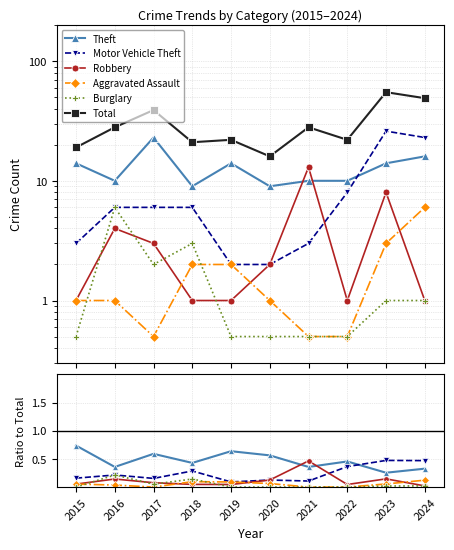

Reading right to left, what are all the values shown in this chart?

Theft: 2024=0.3	2023=0.3	2022=0.5	2021=0.4	2020=0.6	2019=0.6	2018=0.4	2017=0.6	2016=0.4	2015=0.7
Motor Vehicle Theft: 2024=0.5	2023=0.5	2022=0.4	2021=0.1	2020=0.1	2019=0.1	2018=0.3	2017=0.2	2016=0.2	2015=0.2
Robbery: 2024=0.0	2023=0.1	2022=0.0	2021=0.5	2020=0.1	2019=0.0	2018=0.0	2017=0.1	2016=0.1	2015=0.1
Aggravated Assault: 2024=0.1	2023=0.1	2022=0.0	2021=0.0	2020=0.1	2019=0.1	2018=0.1	2017=0.0	2016=0.0	2015=0.1
Burglary: 2024=0.0	2023=0.0	2022=0.0	2021=0.0	2020=0.0	2019=0.0	2018=0.1	2017=0.1	2016=0.2	2015=0.0
Total: 2024=49.0	2023=55.0	2022=22.0	2021=28.0	2020=16.0	2019=22.0	2018=21.0	2017=39.0	2016=28.0	2015=19.0